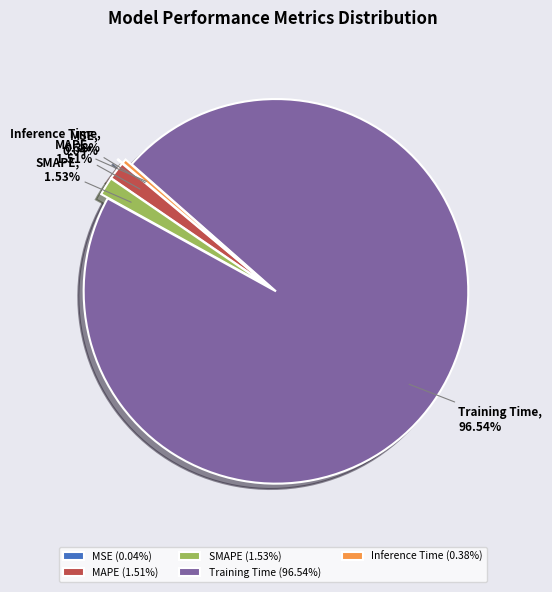

Is there any slice that represents more than half of the pie?

Yes